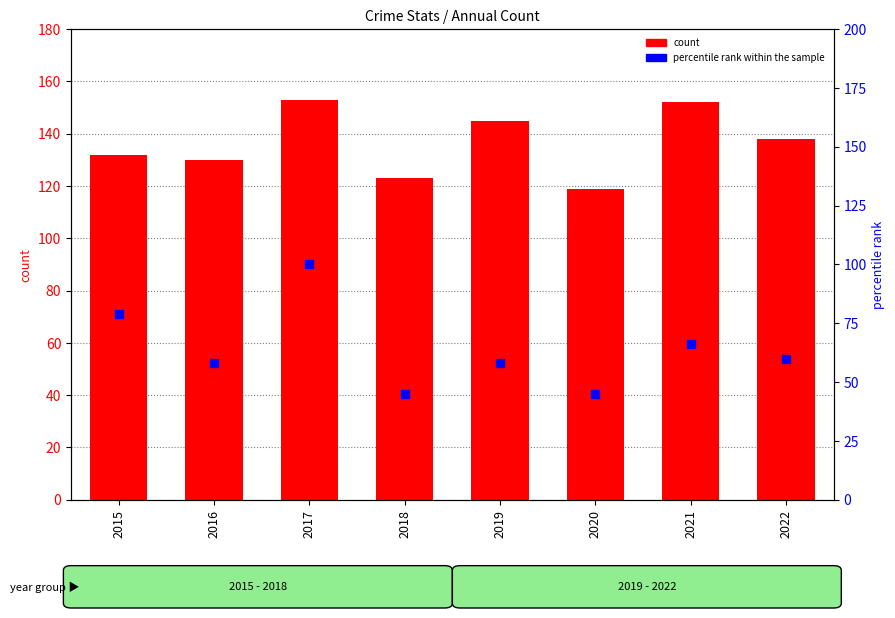

What is the total value across all series at 2019?

203